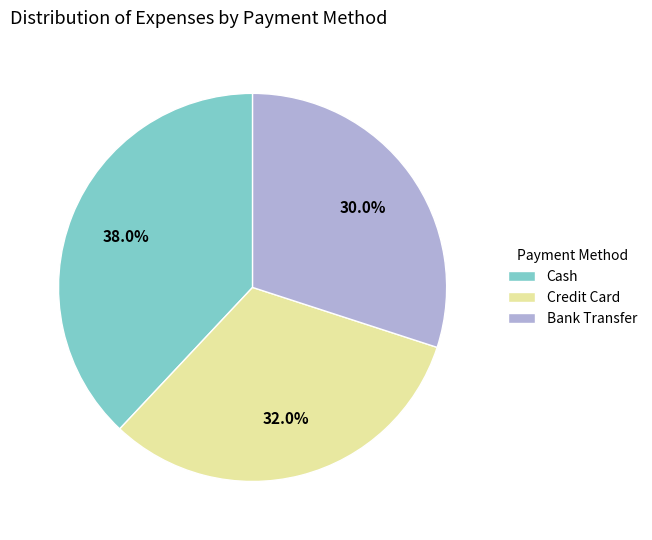

To the nearest percent, what is the difference between the largest and smallest slice percentages?

8%